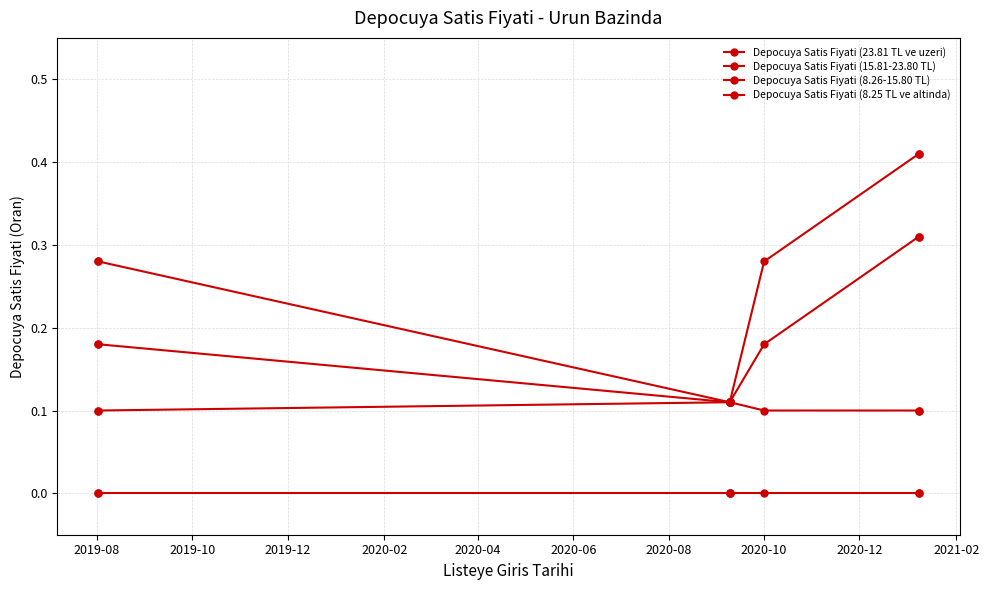

List the series in order of their overall mean, lowest first.

Depocuya Satis Fiyati (8.25 TL ve altinda), Depocuya Satis Fiyati (8.26-15.80 TL), Depocuya Satis Fiyati (15.81-23.80 TL), Depocuya Satis Fiyati (23.81 TL ve uzeri)